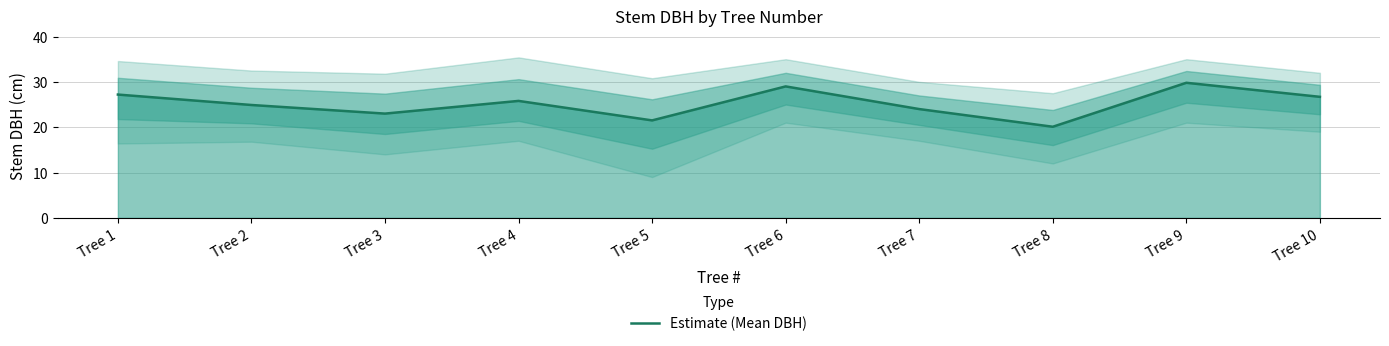

What is the value of the 2nd point from the left?

24.9